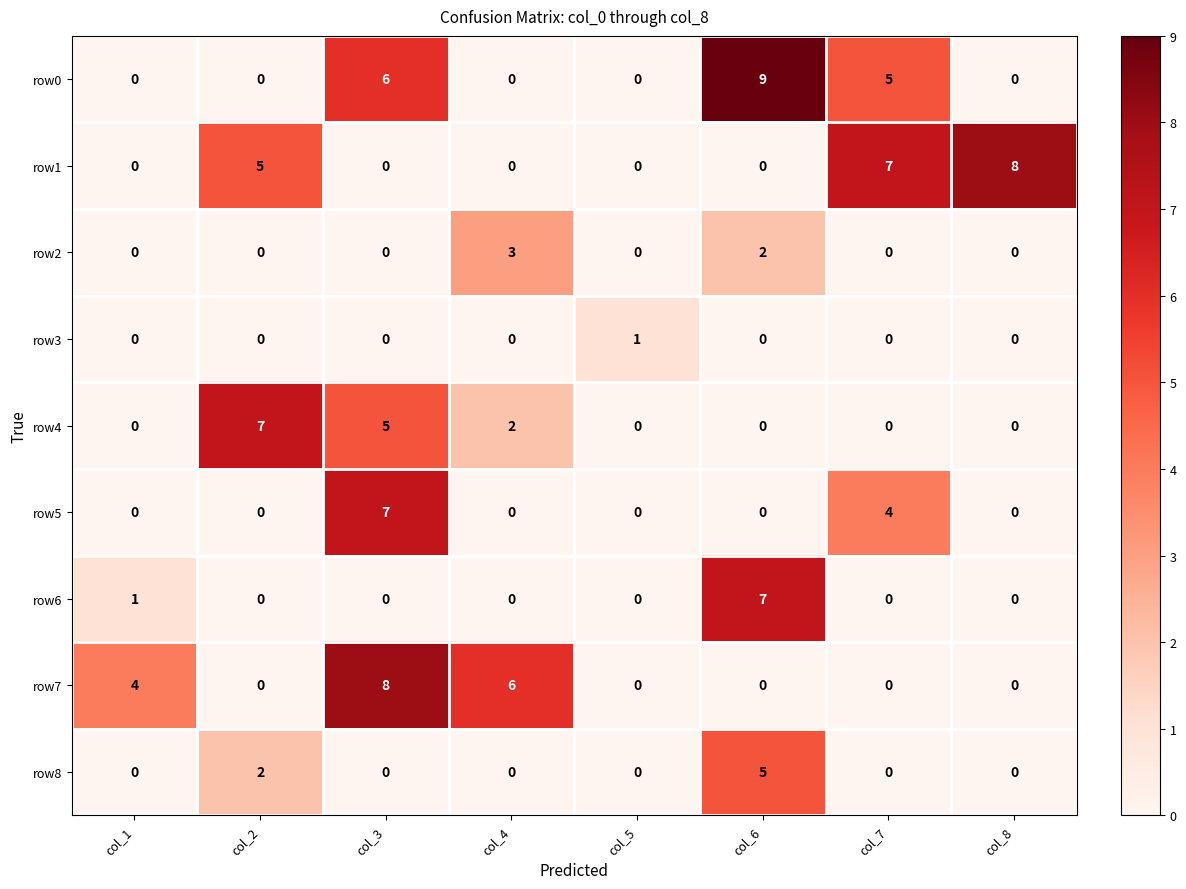

Is the value of row2 at col_6 greater than the value of row6 at col_7?

Yes